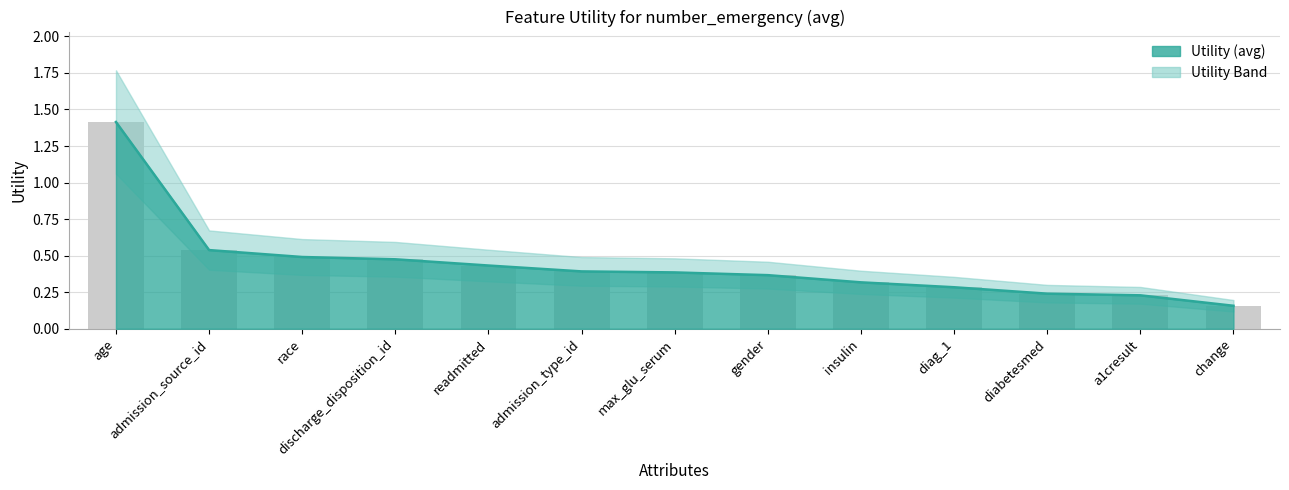

How many values are between 0 and 1?

12